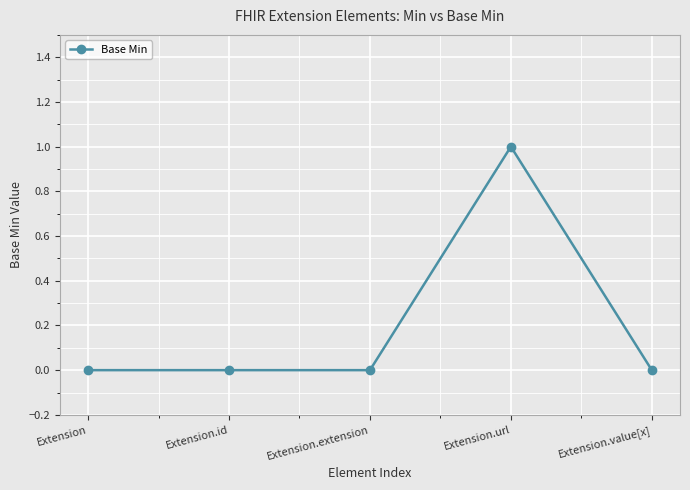

Which label corresponds to the largest value in the chart?

Extension.url